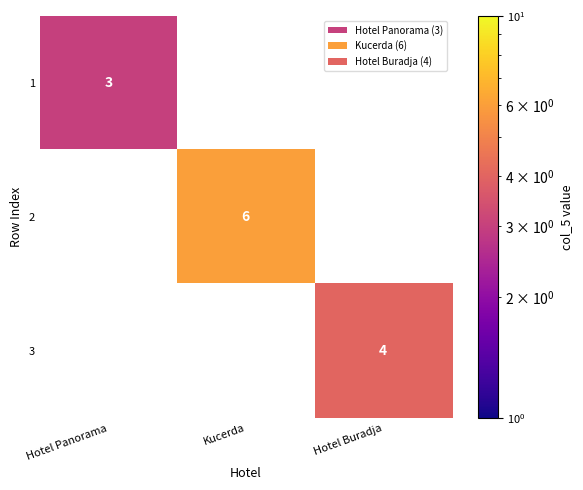

What is the smallest value displayed?

3.0